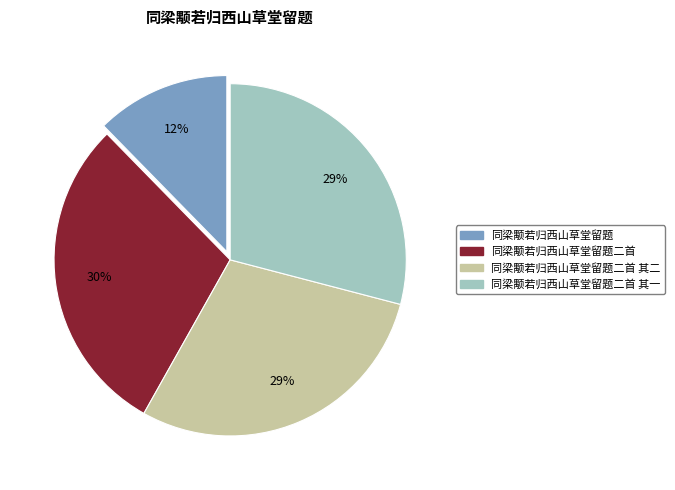

Is there a majority slice in this chart?

No